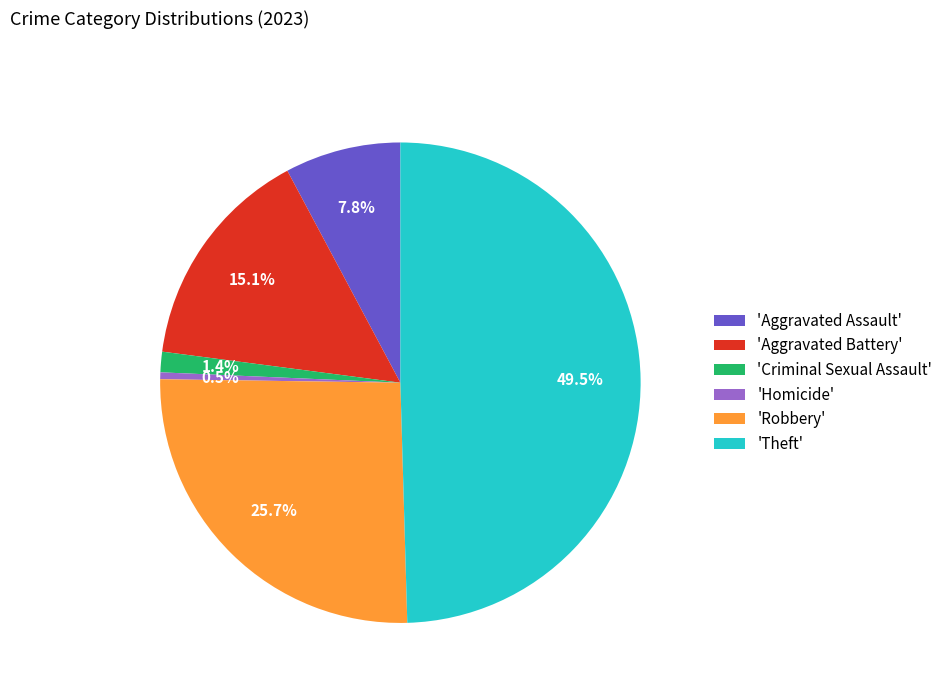

Does 'Aggravated Battery' account for over 50% of the chart?

No